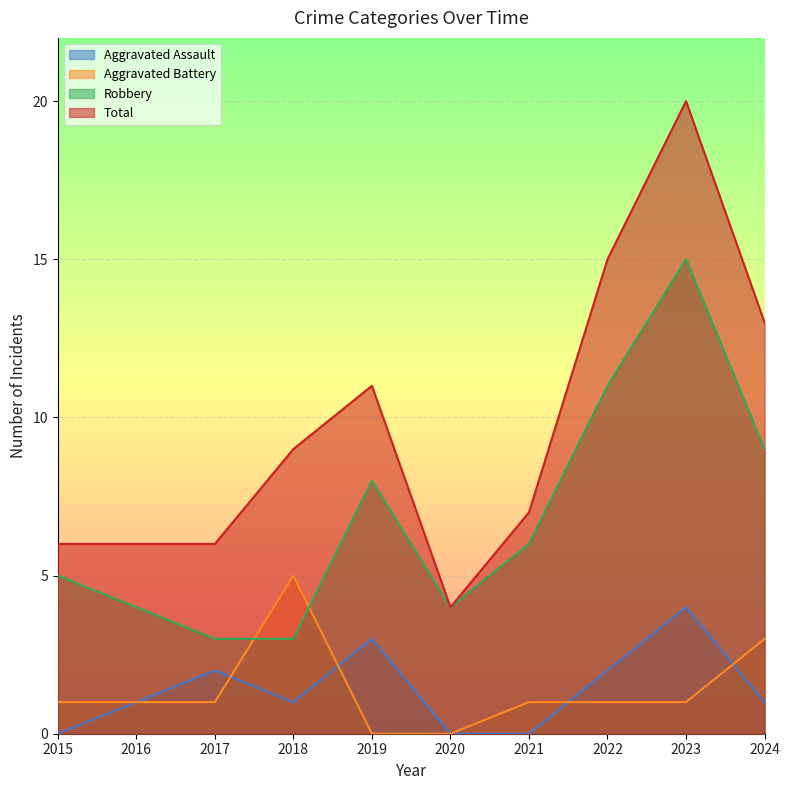

Reading left to right, list all the values displayed in this chart.

Aggravated Assault: 0	1	2	1	3	0	0	2	4	1
Aggravated Battery: 1	1	1	5	0	0	1	1	1	3
Robbery: 5	4	3	3	8	4	6	11	15	9
Total: 6	6	6	9	11	4	7	15	20	13